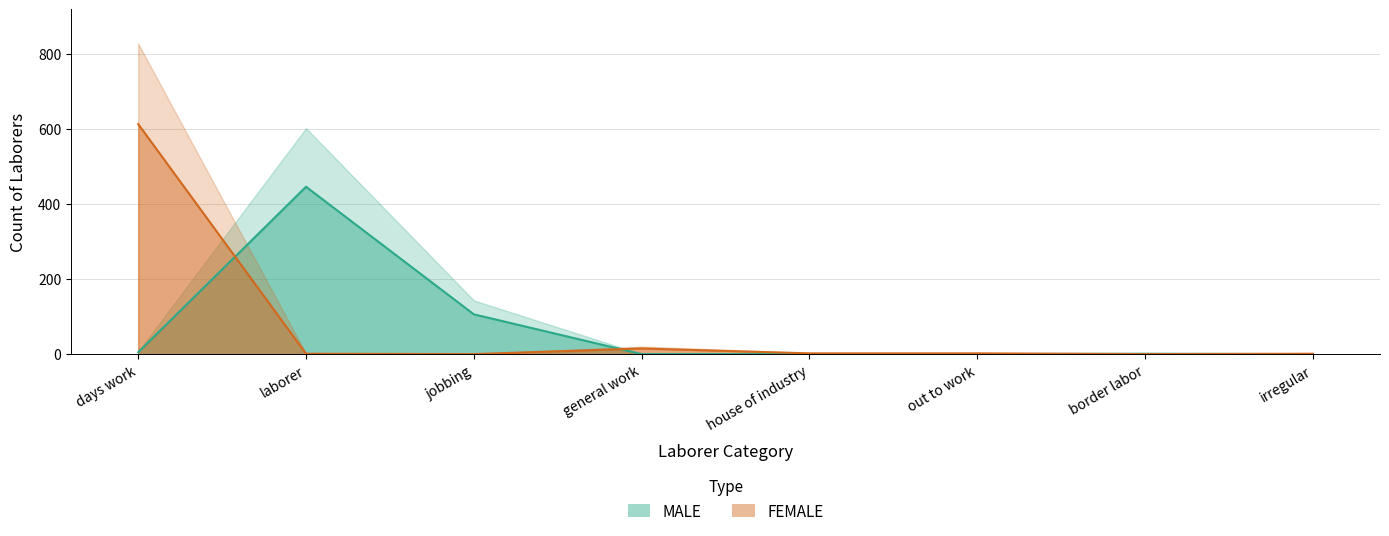

True or false: FEMALE has a value of 613 at days work.

True